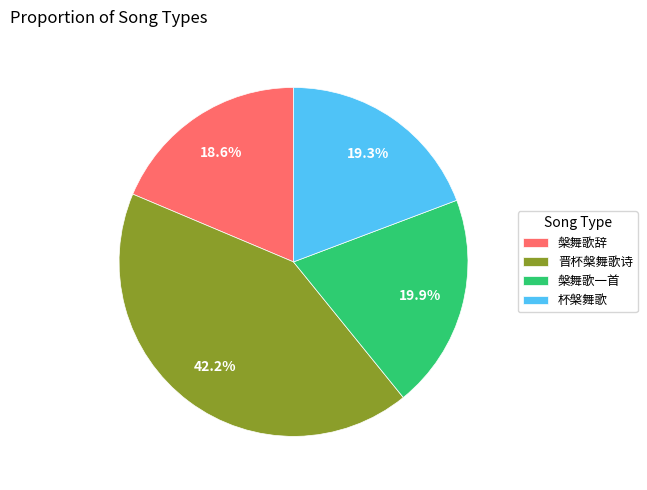

Which category has the biggest portion of the pie?

晋杯槃舞歌诗